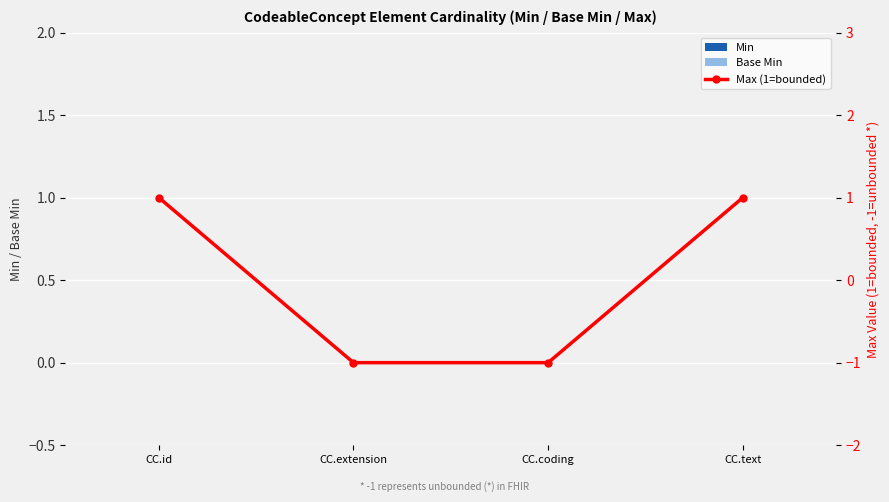

At which label is Base Min closest to 0?

CC.id